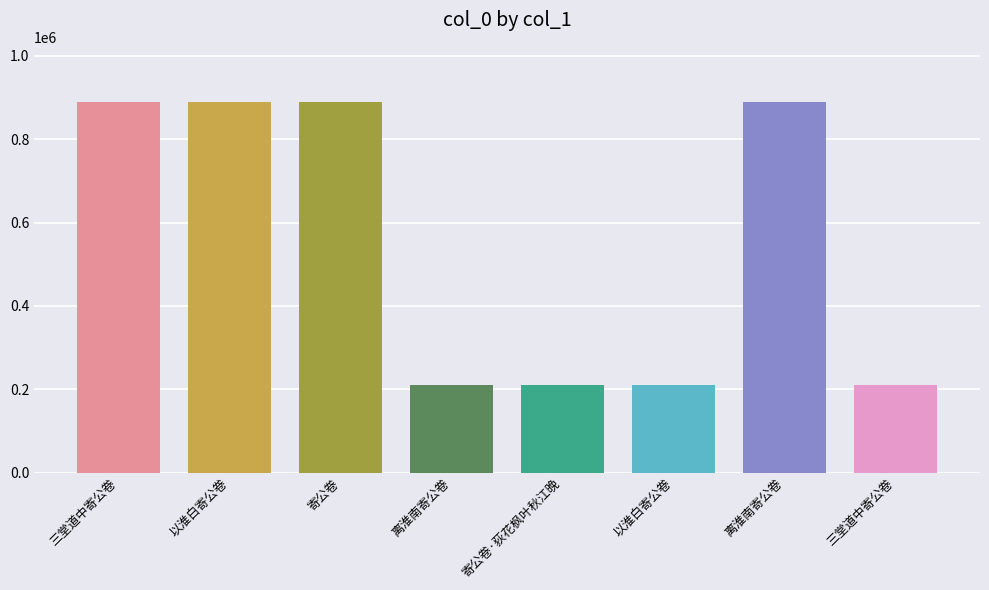

Rank the categories by value from lowest to highest.

以淮白寄公卷, 离淮南寄公卷, 三堂道中寄公卷, 寄公卷·荻花枫叶秋江晚, 寄公卷, 三堂道中寄公卷, 以淮白寄公卷, 离淮南寄公卷